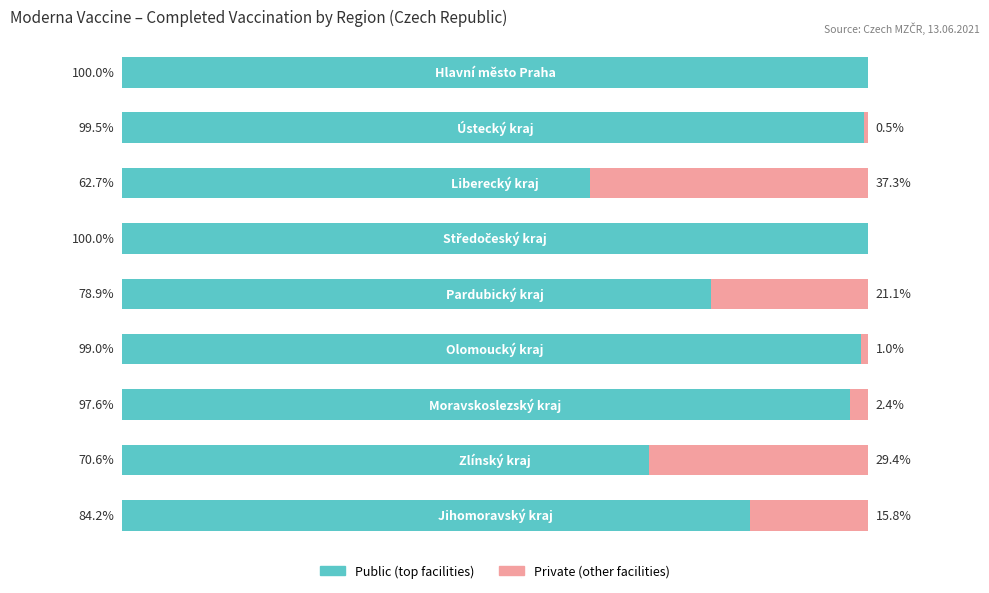

Reading left to right, transcribe all the data shown in this chart.

Public (top facilities): 84.2	70.6	97.6	99.0	78.9	100.0	62.7	99.5	100.0
Private (other facilities): 15.8	29.4	2.4	1.0	21.1	0.0	37.3	0.5	0.0